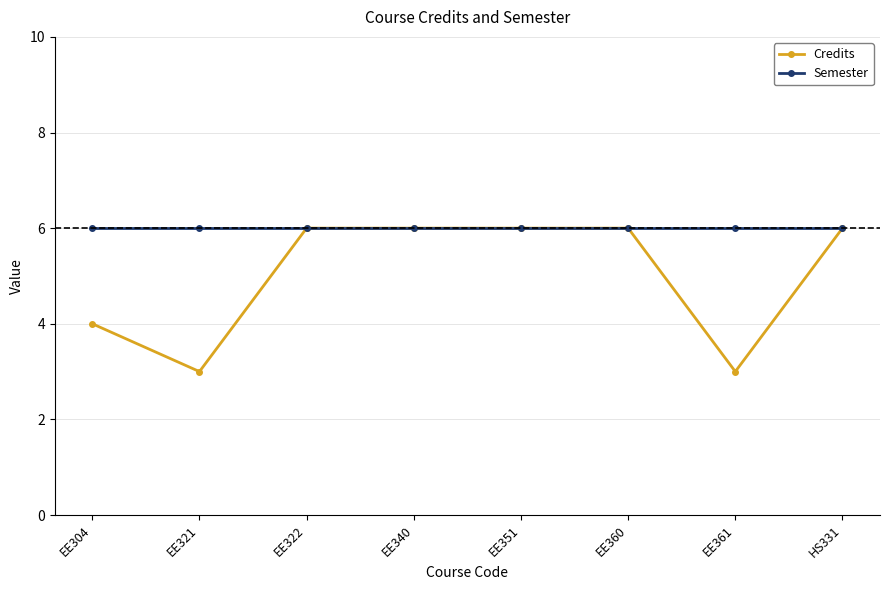

What are all the series names shown in the legend?

Credits, Semester